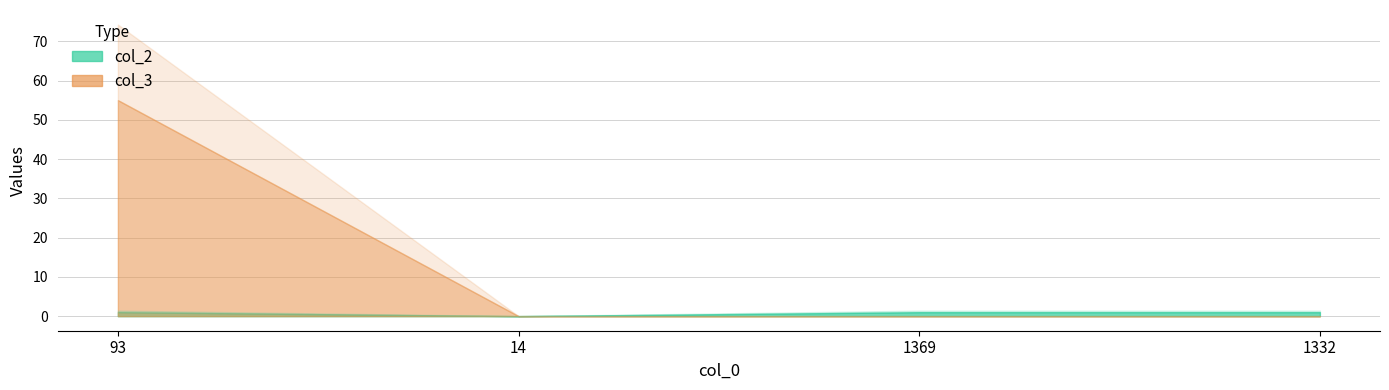

True or false: col_3 and col_2 intersect in this chart.

False